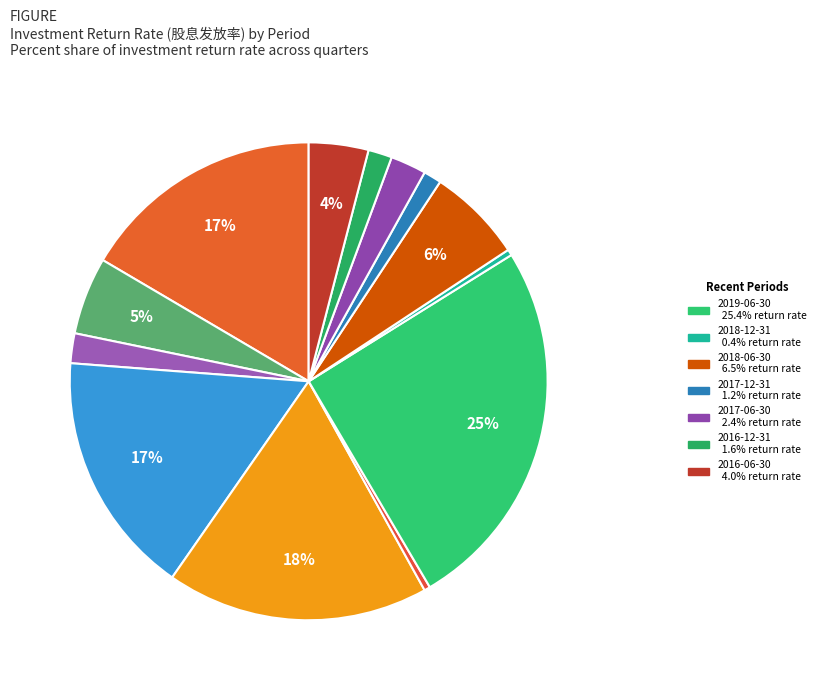

What is the smallest slice in the pie chart?

2018-12-31